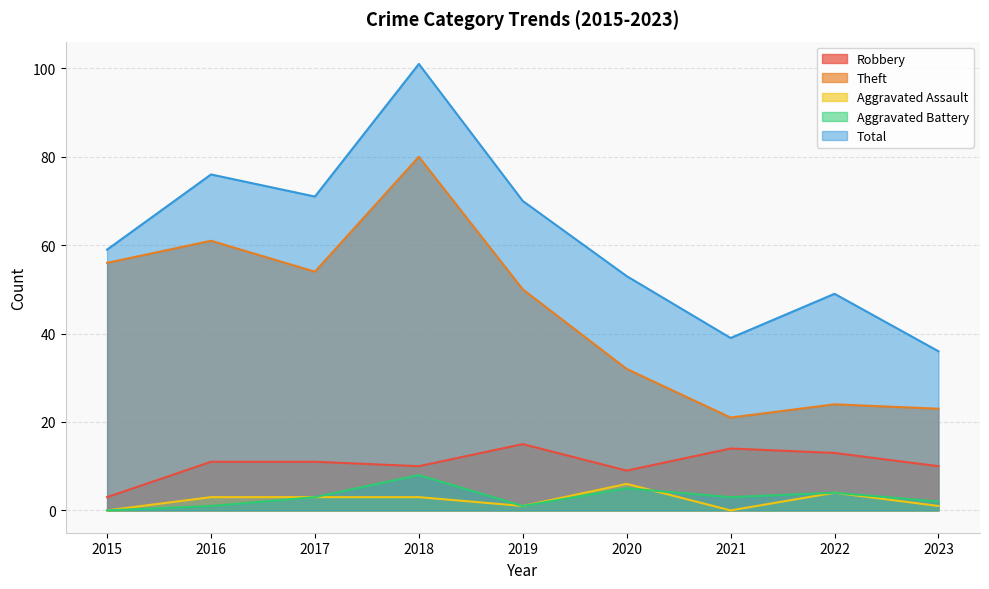

In Robbery, how many points are higher than both neighbors (excluding endpoints)?

2